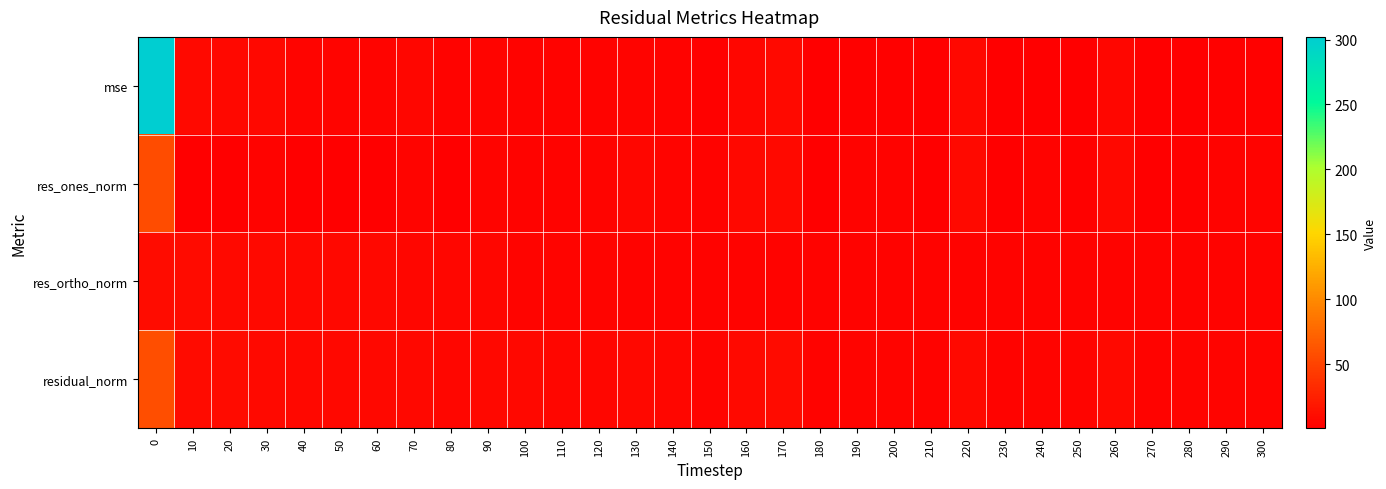

Reading left to right, extract all data points from this chart.

mse: 0=302.1	10=8.4	20=7.2	30=7.0	40=5.3	50=4.6	60=4.2	70=5.4	80=3.2	90=4.5	100=4.1	110=3.2	120=3.7	130=4.3	140=3.1	150=2.5	160=5.6	170=7.9	180=1.1	190=2.3	200=2.1	210=1.1	220=6.9	230=1.2	240=1.7	250=1.8	260=6.1	270=1.0	280=1.8	290=2.0	300=2.3
res_ones_norm: 0=56.7	10=1.6	20=1.6	30=3.3	40=1.0	50=0.6	60=1.7	70=4.4	80=0.8	90=4.4	100=4.0	110=3.4	120=4.8	130=5.6	140=4.3	150=3.5	160=6.9	170=8.7	180=0.9	190=3.8	200=3.5	210=1.2	220=8.1	230=1.8	240=3.0	250=2.9	260=7.5	270=0.7	280=2.9	290=3.2	300=3.6
res_ortho_norm: 0=10.6	10=9.5	20=8.8	30=8.1	40=7.6	50=7.1	60=6.6	70=6.3	80=5.9	90=5.5	100=5.3	110=4.8	120=4.3	130=4.1	140=3.9	150=3.8	160=3.6	170=3.4	180=3.4	190=3.3	200=3.2	210=3.2	220=3.0	230=3.1	240=3.2	250=3.3	260=3.3	270=3.3	280=3.3	290=3.4	300=3.4
residual_norm: 0=57.6	10=9.6	20=8.9	30=8.8	40=7.7	50=7.1	60=6.8	70=7.7	80=6.0	90=7.0	100=6.7	110=5.9	120=6.4	130=6.9	140=5.8	150=5.2	160=7.8	170=9.3	180=3.5	190=5.1	200=4.8	210=3.4	220=8.7	230=3.6	240=4.4	250=4.4	260=8.2	270=3.4	280=4.4	290=4.7	300=5.0